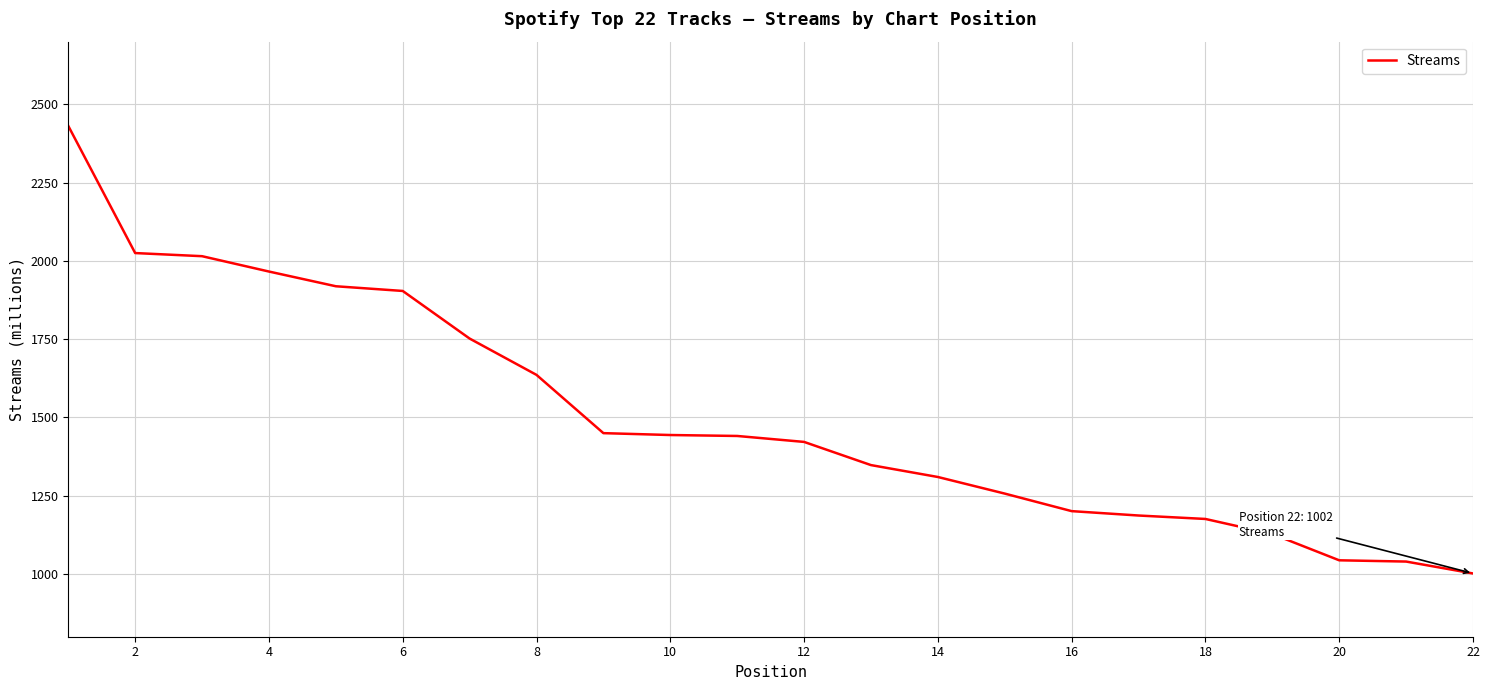

What is the maximum value shown in the chart?

2431